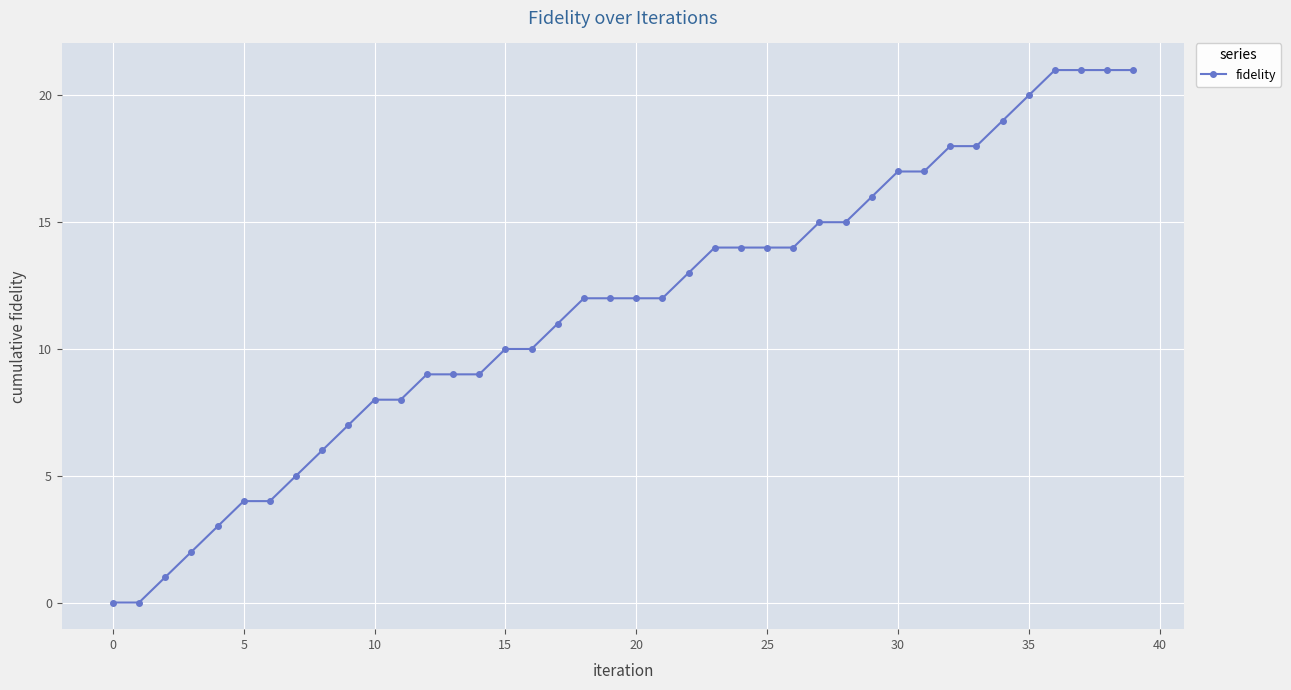

Count the number of categories in the chart.

40